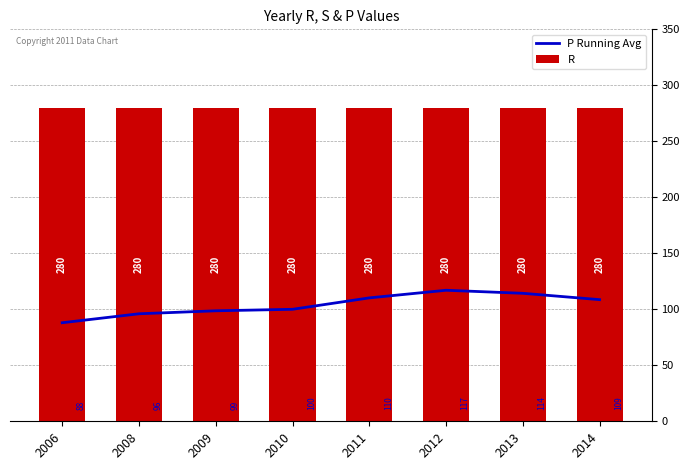

Between 2013 and 2008, which is larger?

2013